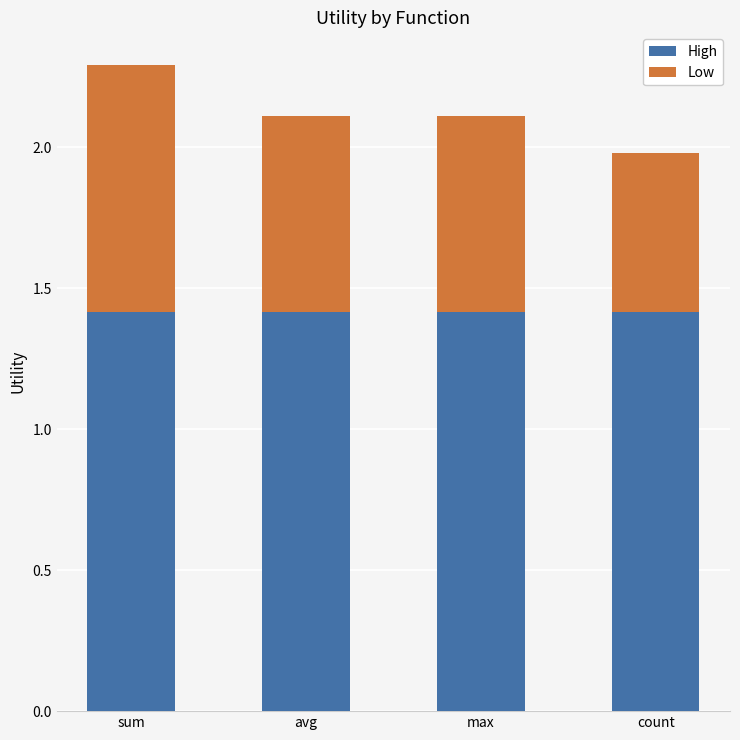

What is the highest value of the High series?

1.4